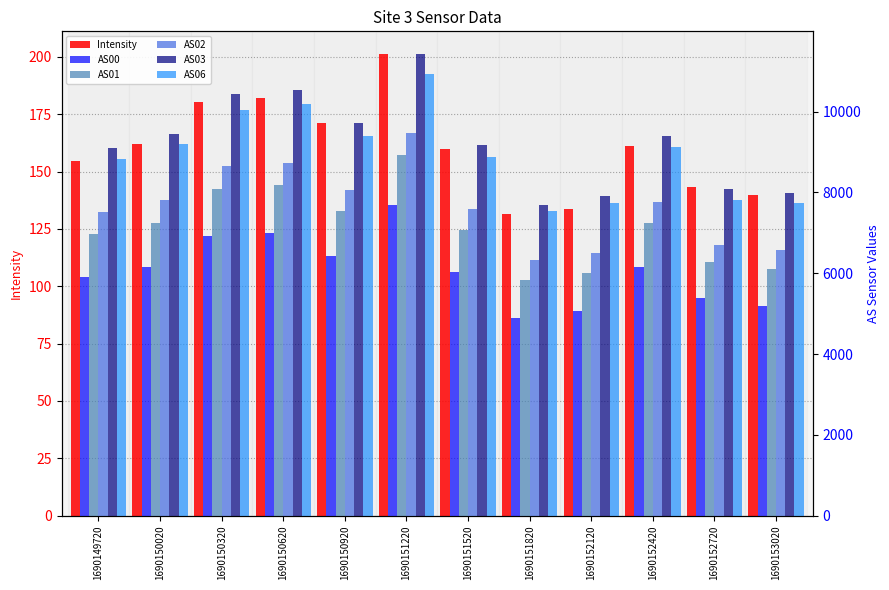

Which has a higher value, 1690152420 or 1690150320?

1690150320